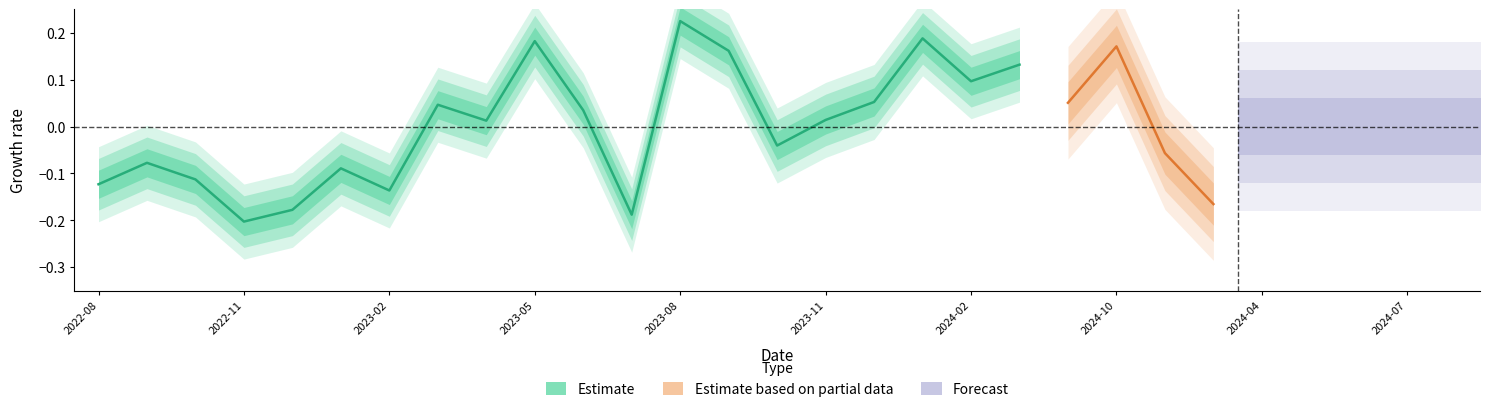

How many data points are above 0?

11